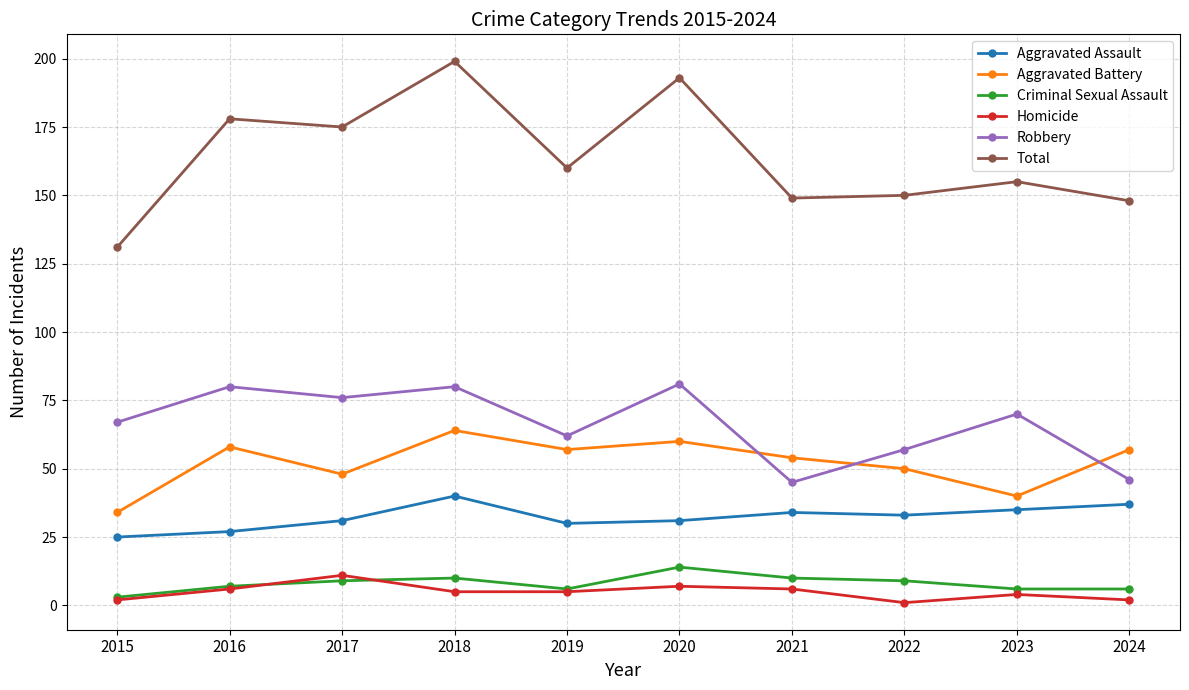

What are all the series names shown in the legend?

Aggravated Assault, Aggravated Battery, Criminal Sexual Assault, Homicide, Robbery, Total